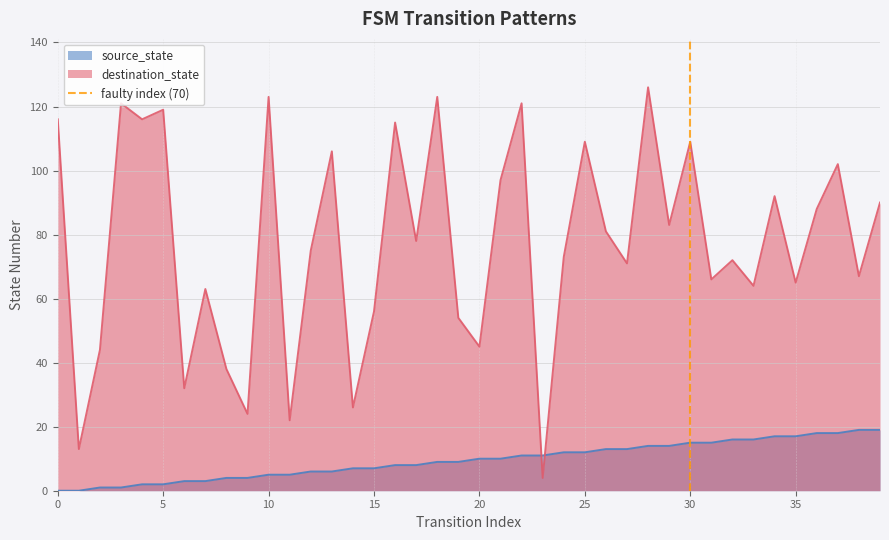

What is the maximum value for source_state?

19